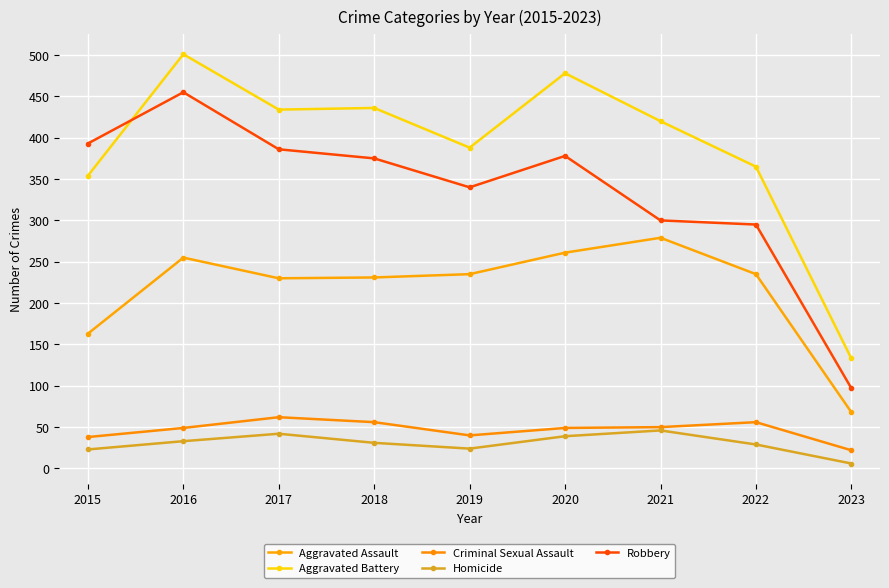

Rank the series at 2017 from lowest to highest value.

Homicide, Criminal Sexual Assault, Aggravated Assault, Robbery, Aggravated Battery